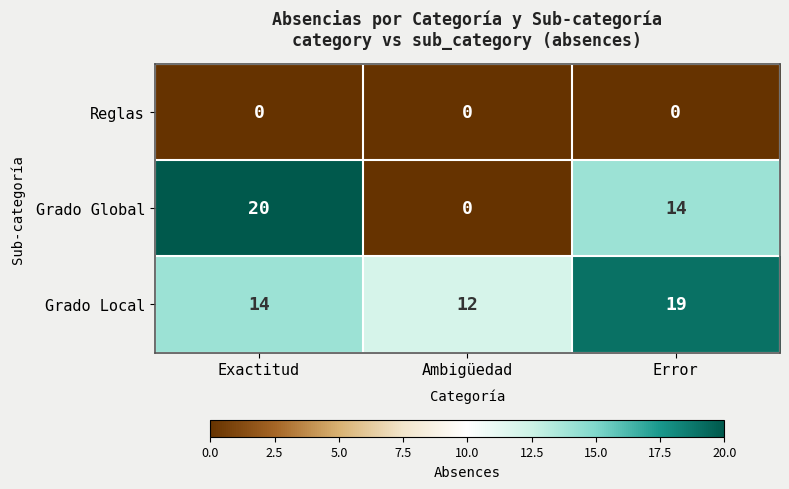

Reading left to right, list all the values displayed in this chart.

Reglas: 0	0	0
Grado Global: 20	0	14
Grado Local: 14	12	19